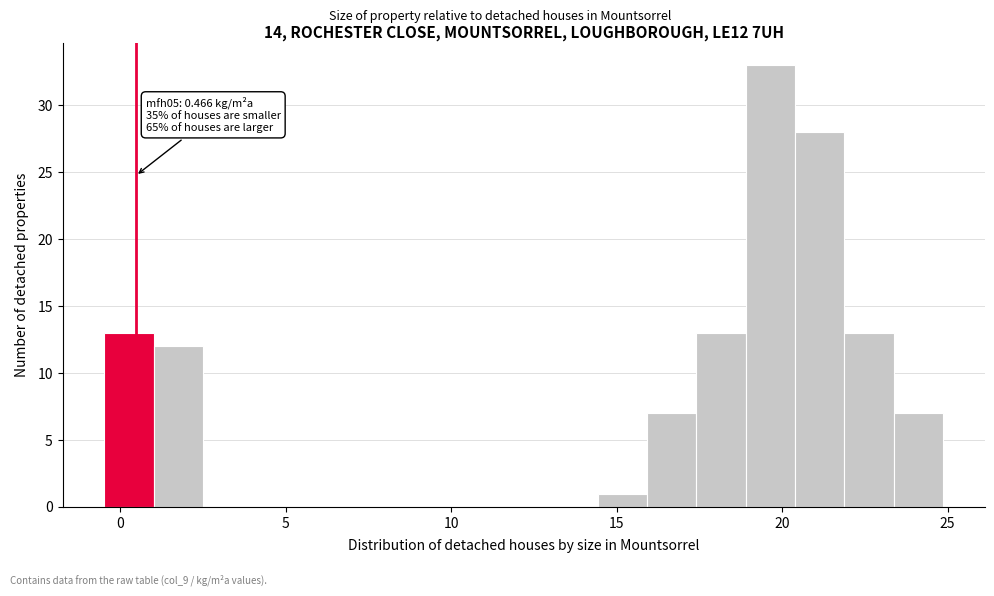

Around what value on the x-axis is the tallest bar? Give the approximate position of its centre, as read against the axis.

19.5